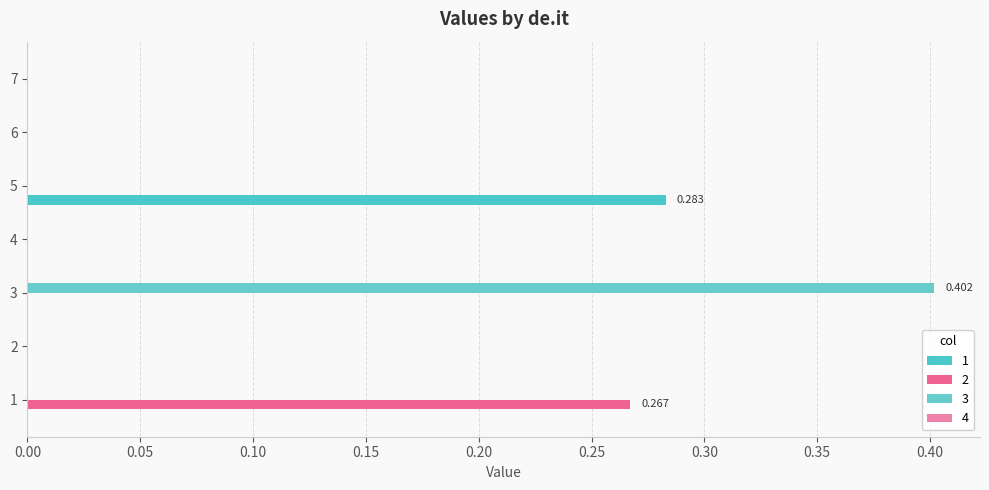

Count the number of data series in this chart.

3